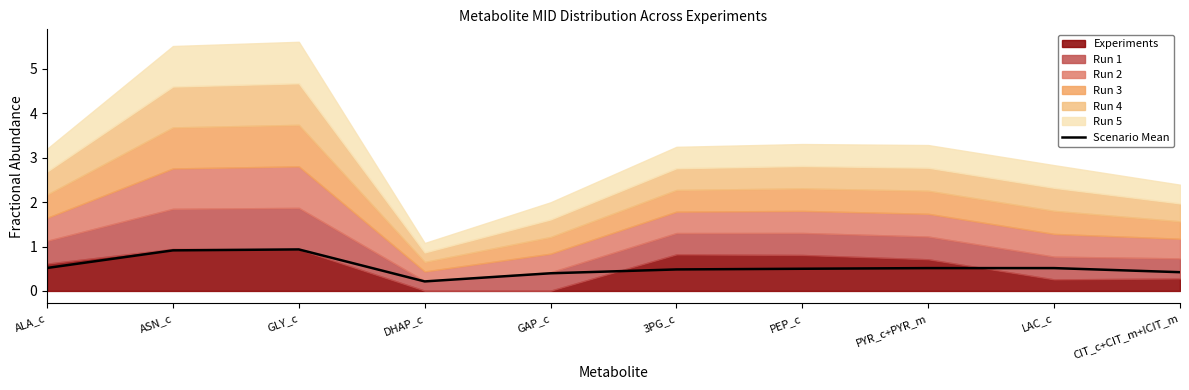

What is the difference between the values at PYR_c+PYR_m and CIT_c+CIT_m+ICIT_m?

0.1